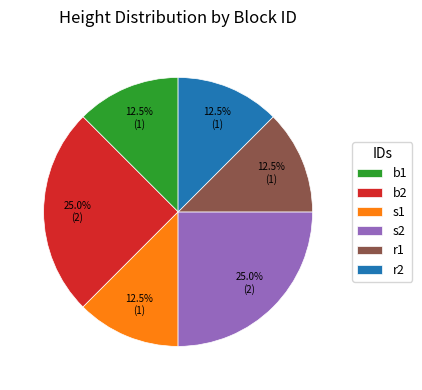

What is the ratio of the value at r1 to the value at s2?

0.5